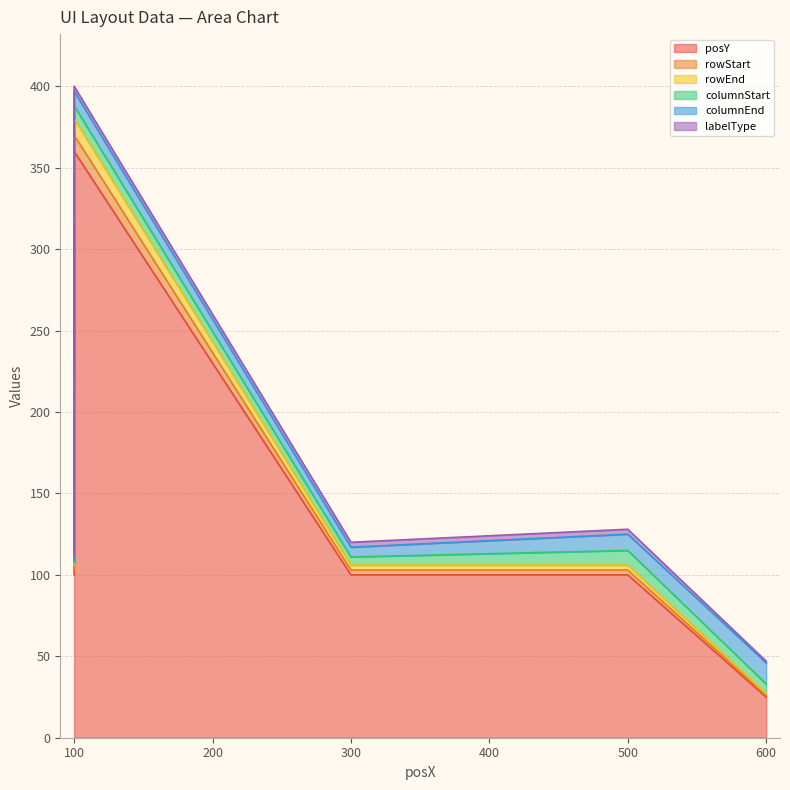

How many lines are shown in the chart?

6